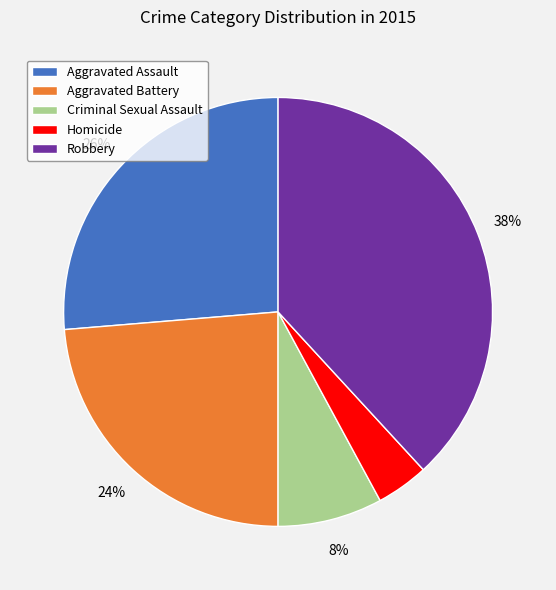

Combined, do Robbery and Criminal Sexual Assault account for over 50%?

No